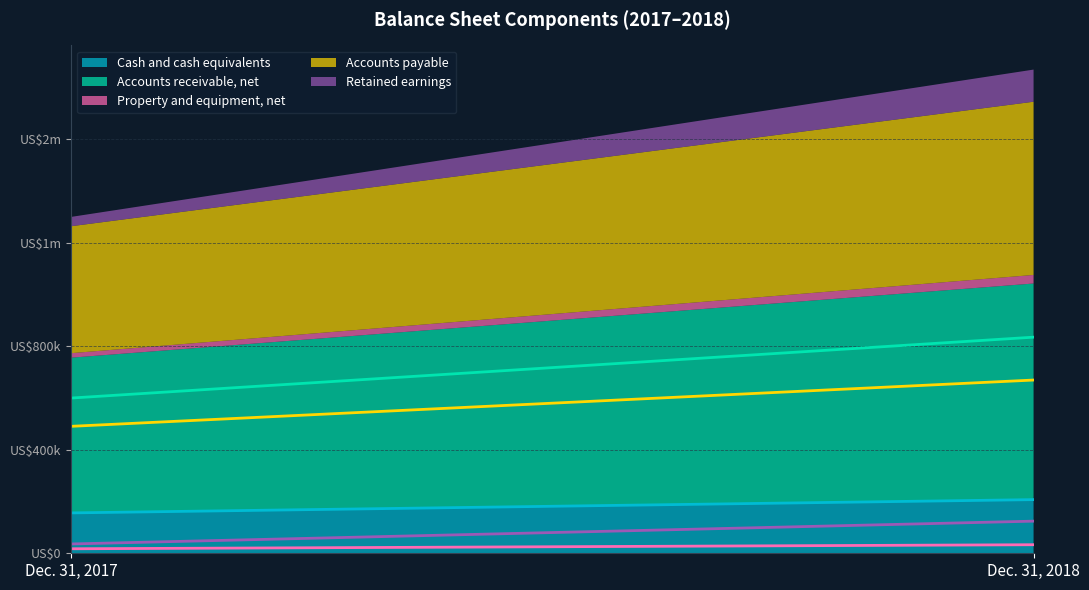

What is the value of the Retained earnings point at the 1st from the left?

35980